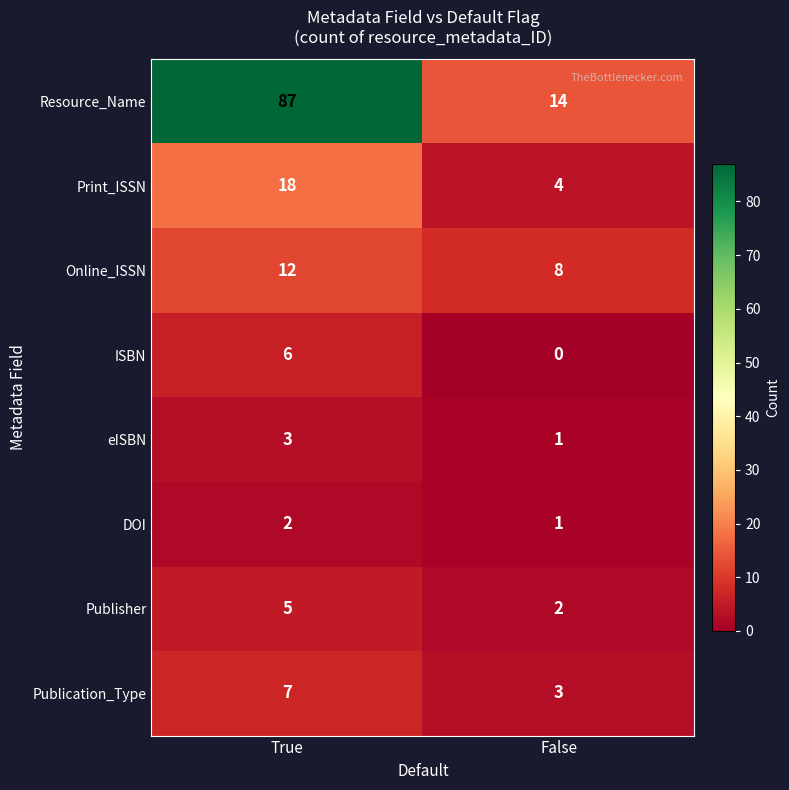

Which category has the highest value across all series?

True